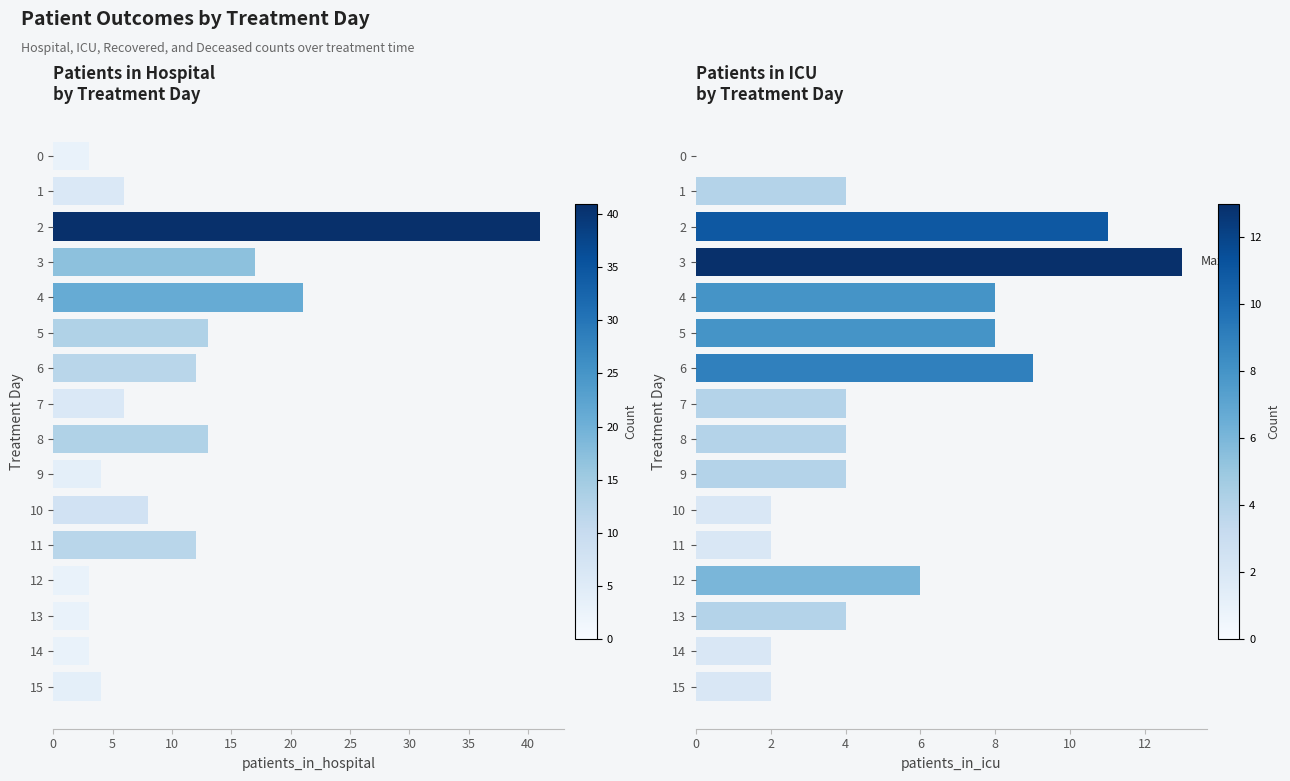

At how many categories does at least one series exceed 34?

1